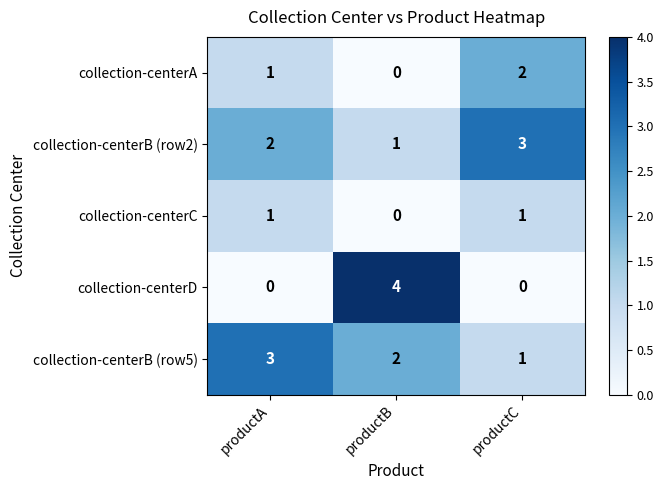

What is the maximum value shown in the chart?

4